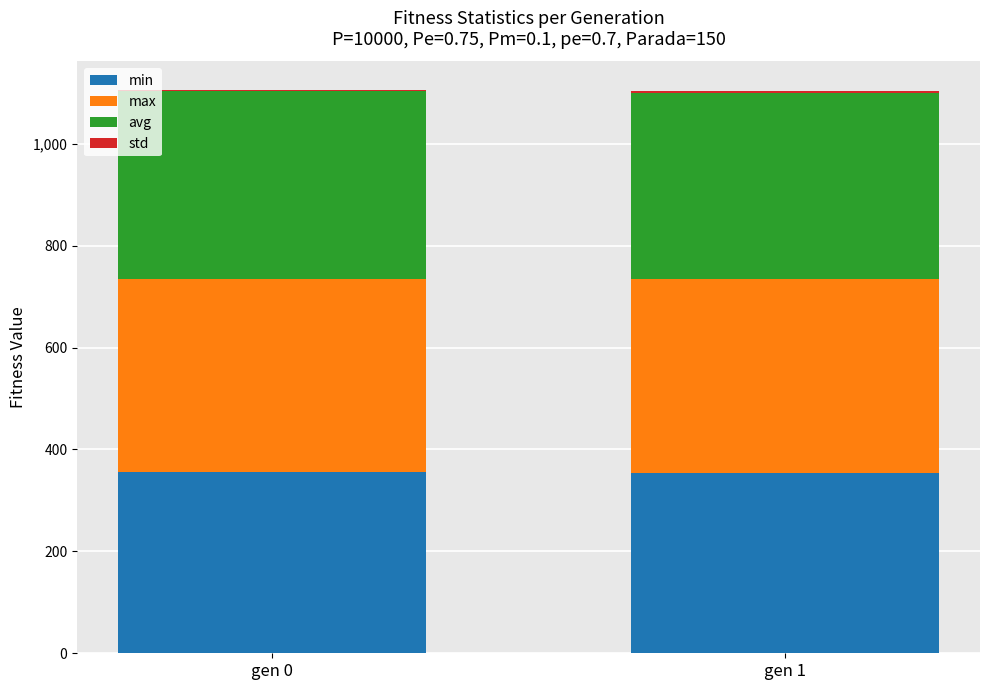

What is the highest value of the min series?

355.1